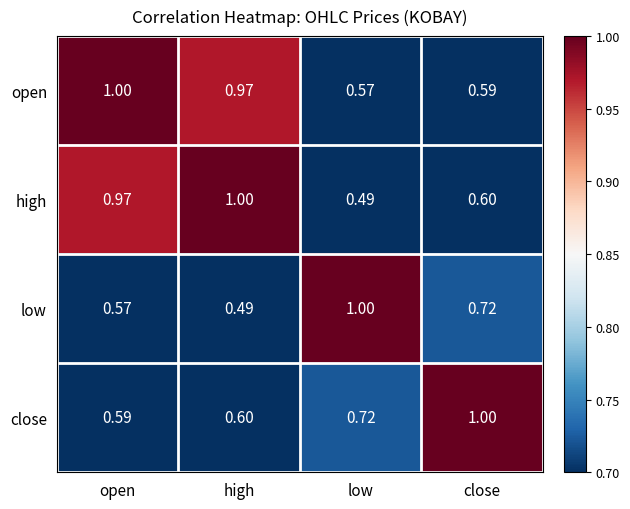

What is the greatest value displayed?

1.0